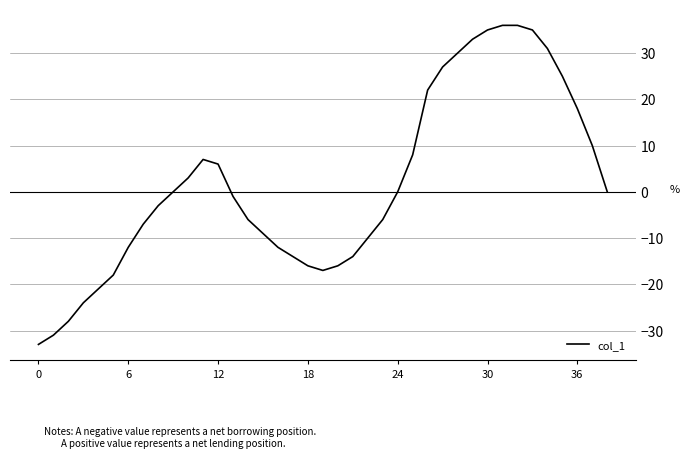

What is the minimum value shown in the chart?

-33